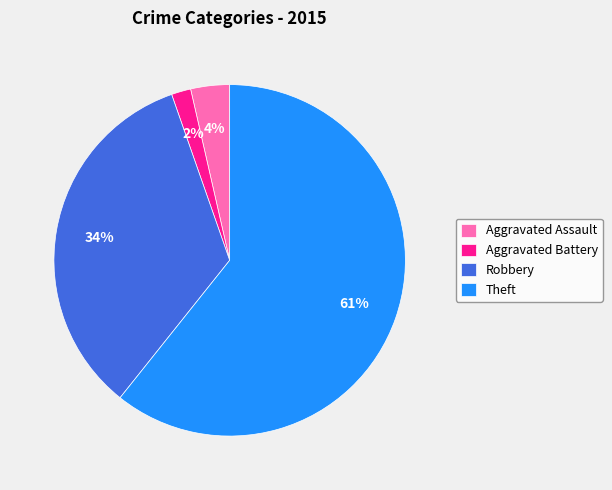

Do Robbery and Aggravated Battery together represent more than half of the pie?

No